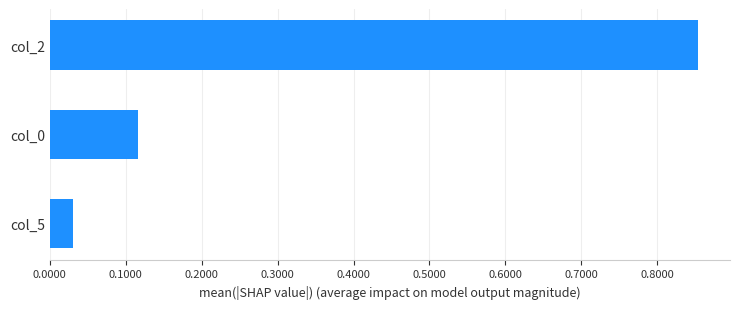

Where is the data nearest to the value 0?

col_5